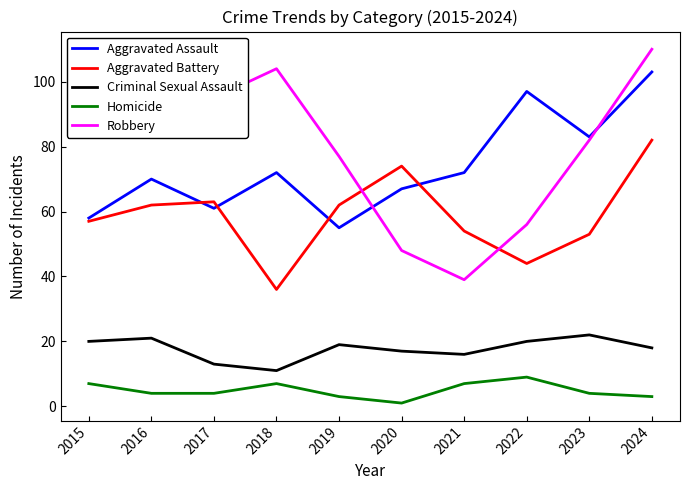

Reading left to right, list all the values displayed in this chart.

Aggravated Assault: 58	70	61	72	55	67	72	97	83	103
Aggravated Battery: 57	62	63	36	62	74	54	44	53	82
Criminal Sexual Assault: 20	21	13	11	19	17	16	20	22	18
Homicide: 7	4	4	7	3	1	7	9	4	3
Robbery: 88	95	95	104	77	48	39	56	82	110